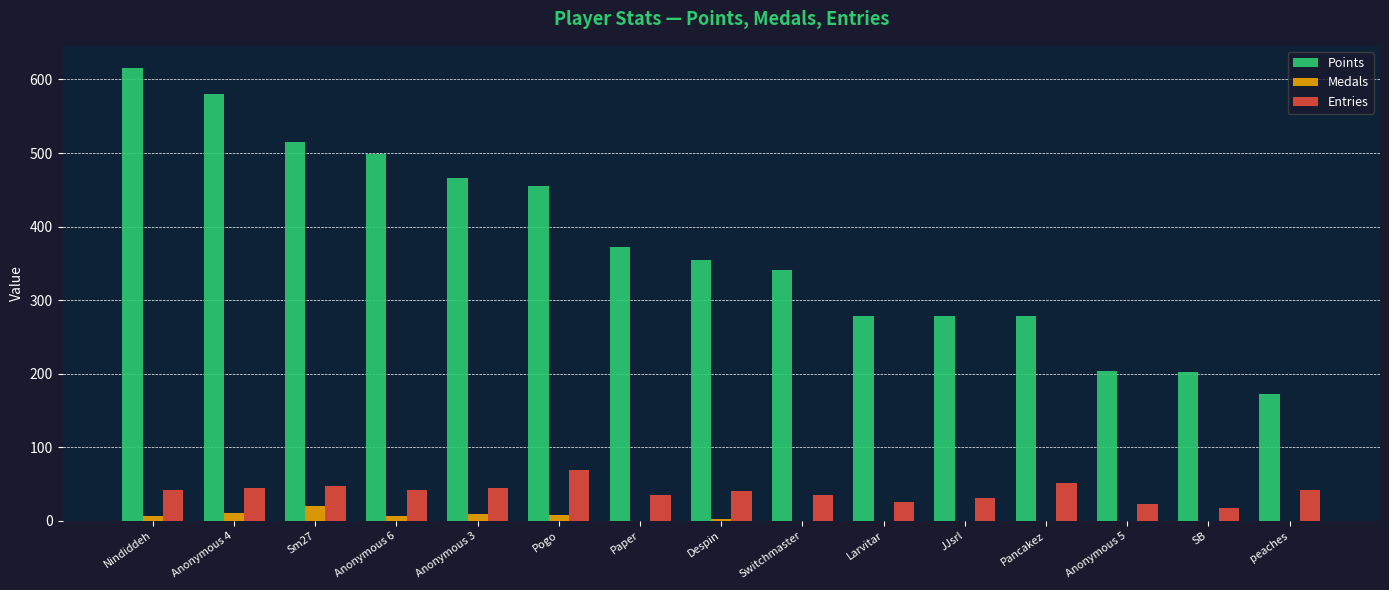

Which series has the largest total across all categories?

Points